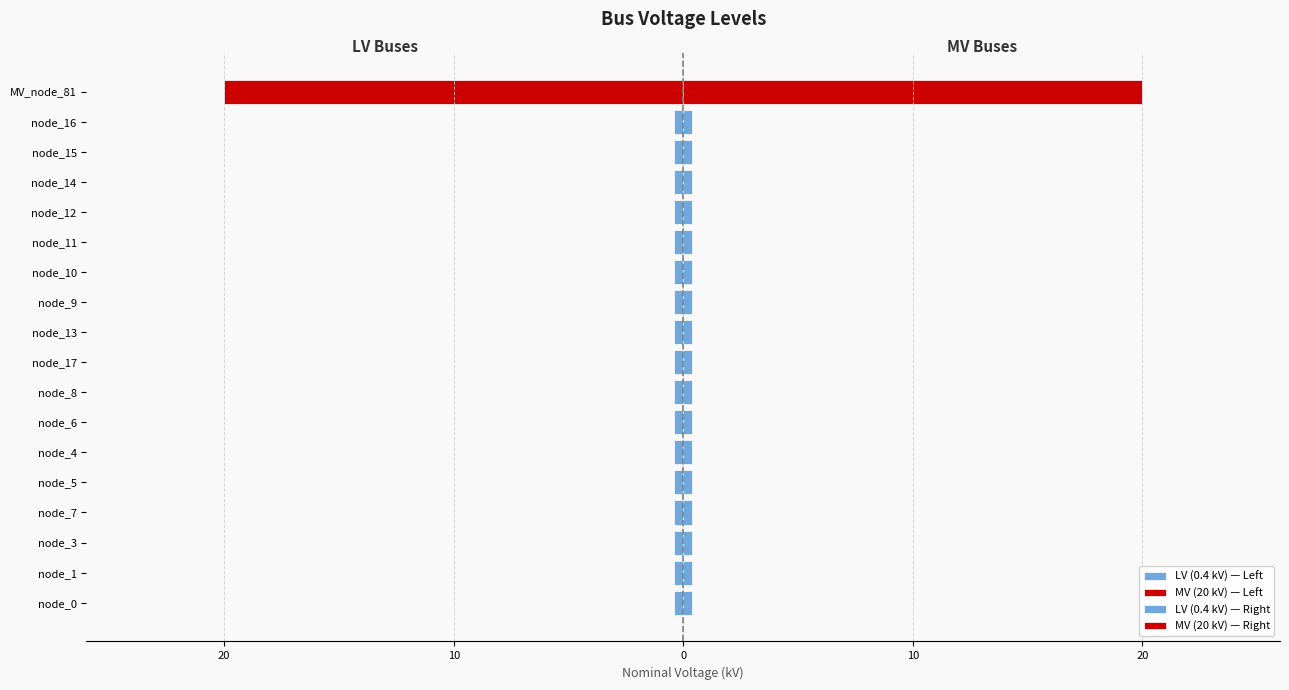

How many data points in MV (20 kV) — Right are above 0?

1